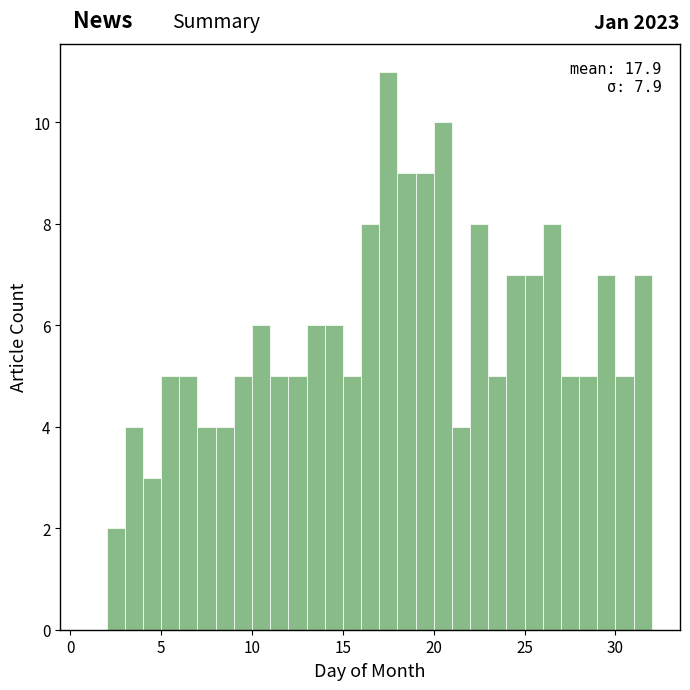

Around what value on the x-axis is the tallest bar? Give the approximate position of its centre, as read against the axis.

17.5